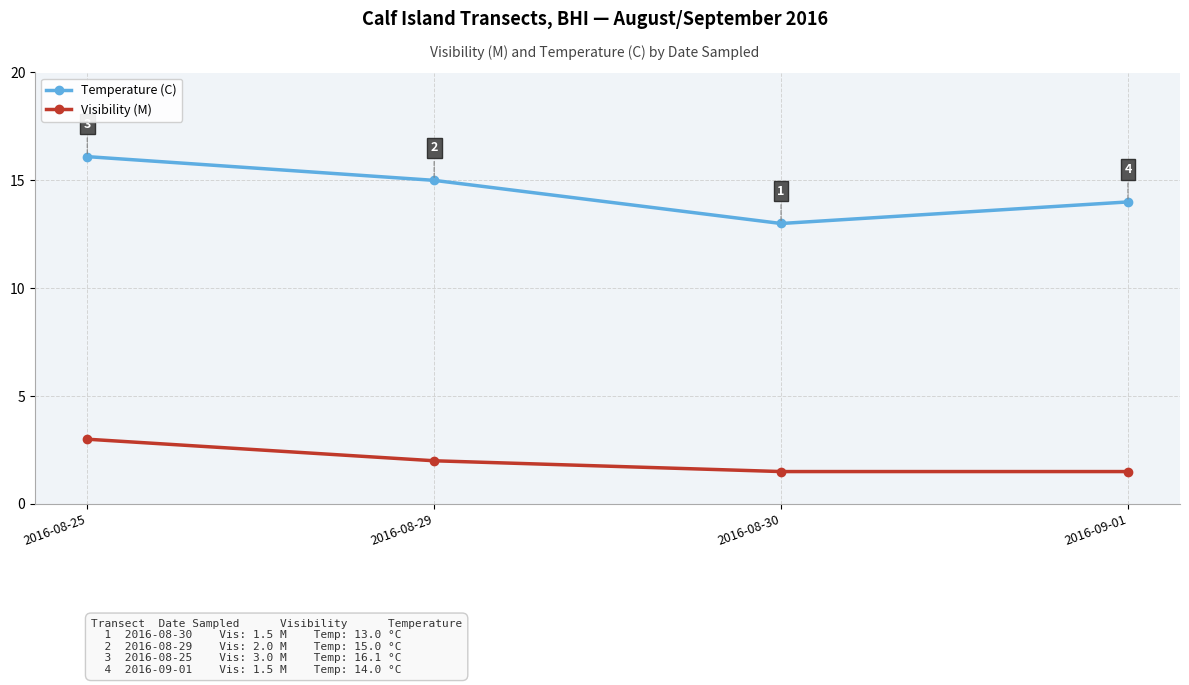

Read the Visibility (M) value at 2016-08-30.

1.5